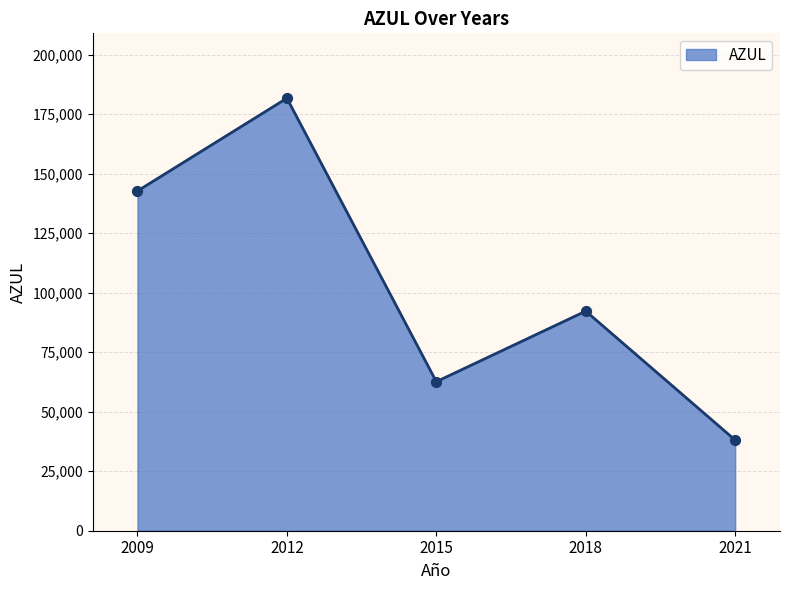

Which has a higher value, 2009 or 2018?

2009